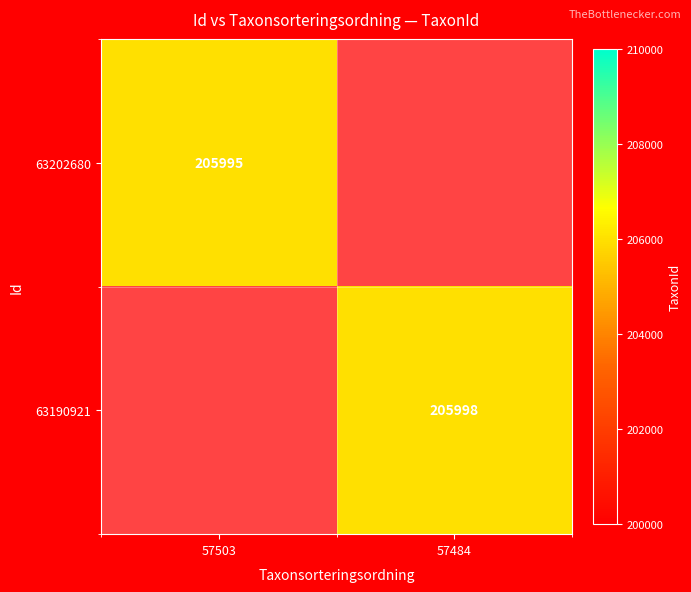

Is it true that 63190921 equals 205998 at 57484?

True